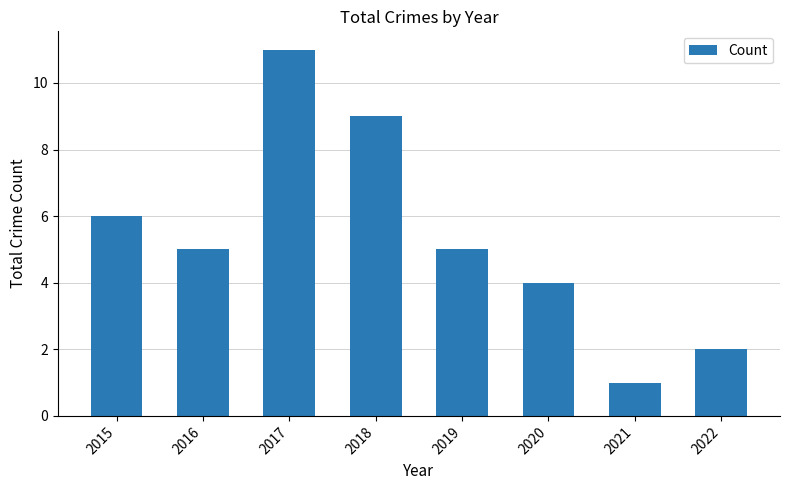

What is the difference between the values at 2021 and 2019?

4